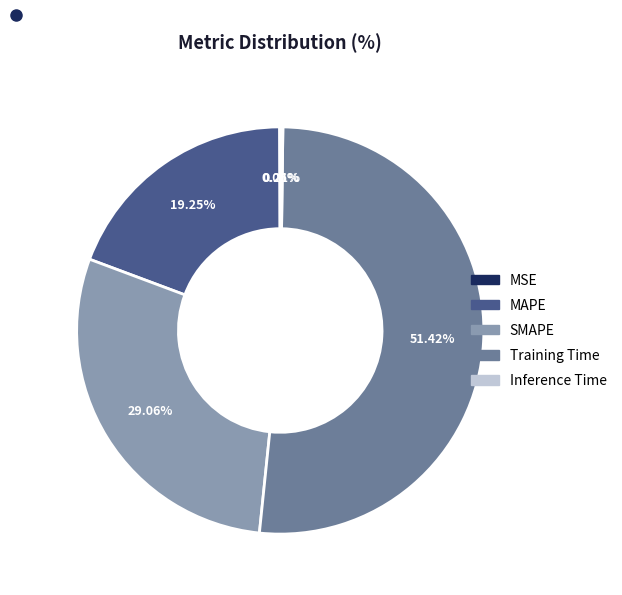

True or false: Training Time accounts for 51% of the total.

True